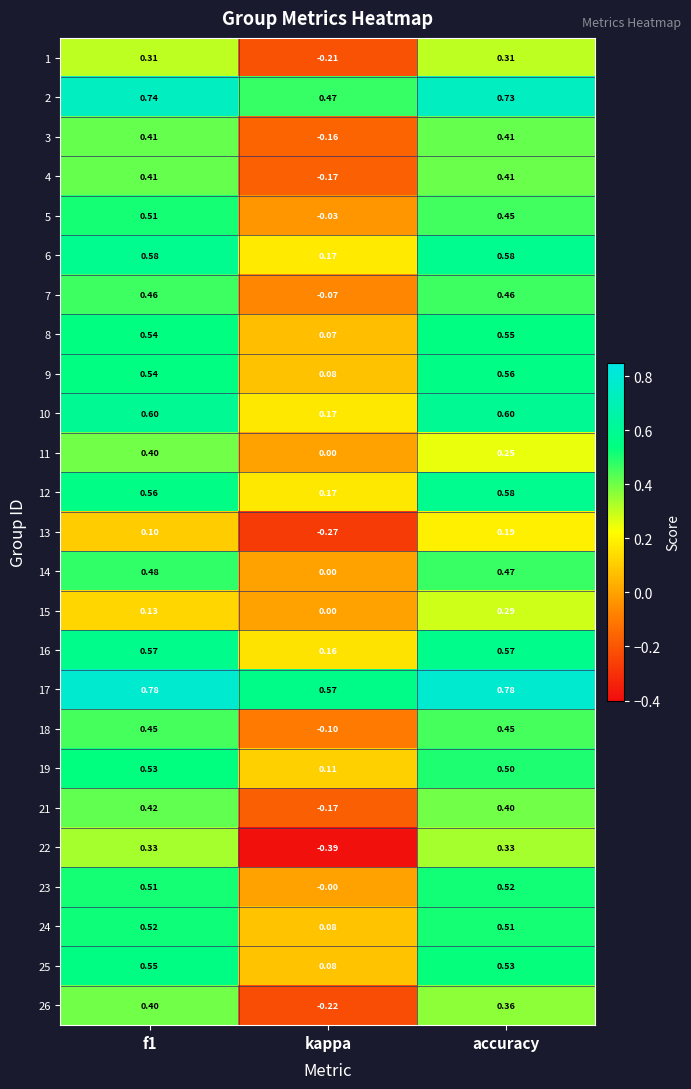

Is the value of 17 at accuracy greater than the value of 19 at kappa?

Yes